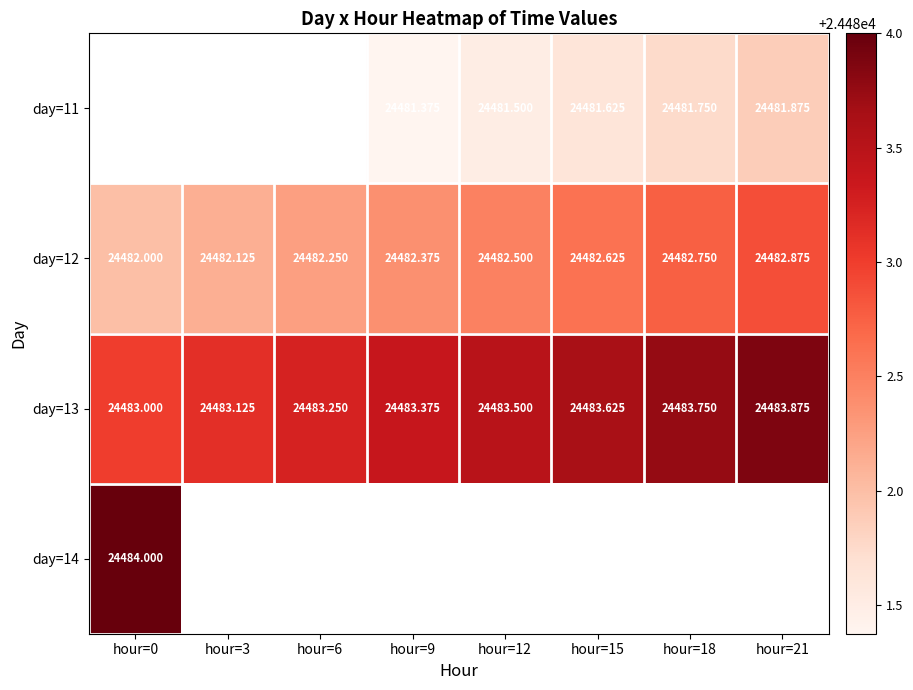

Between hour=12 and hour=21, which is larger?

hour=21